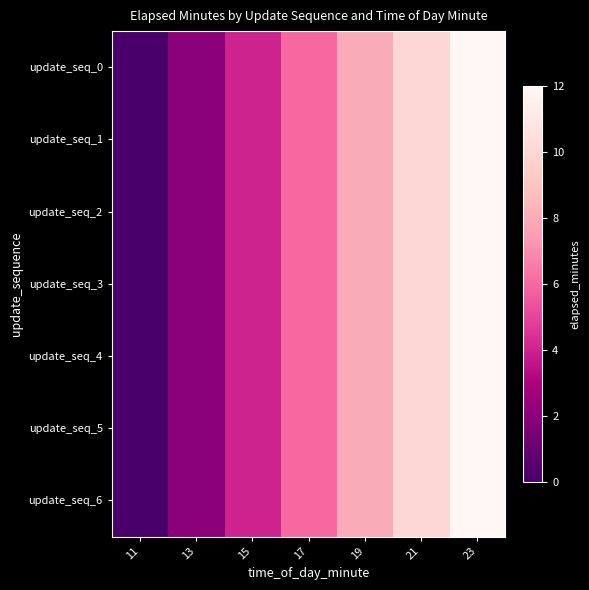

How many distinct data groups are displayed?

7